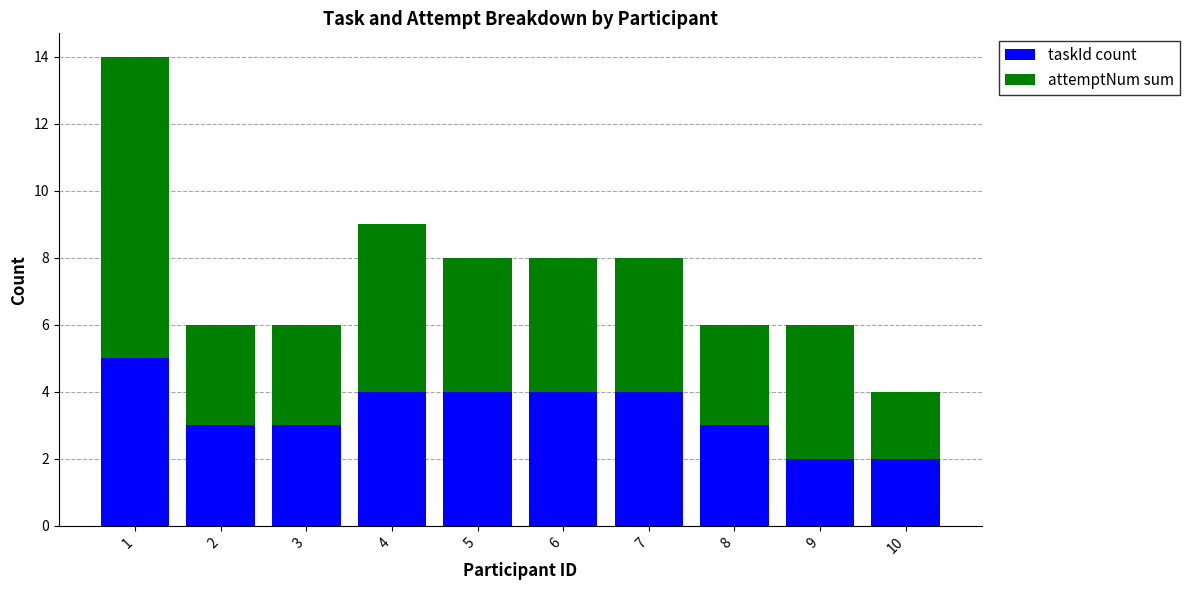

What is the total value across all series at 10?

4